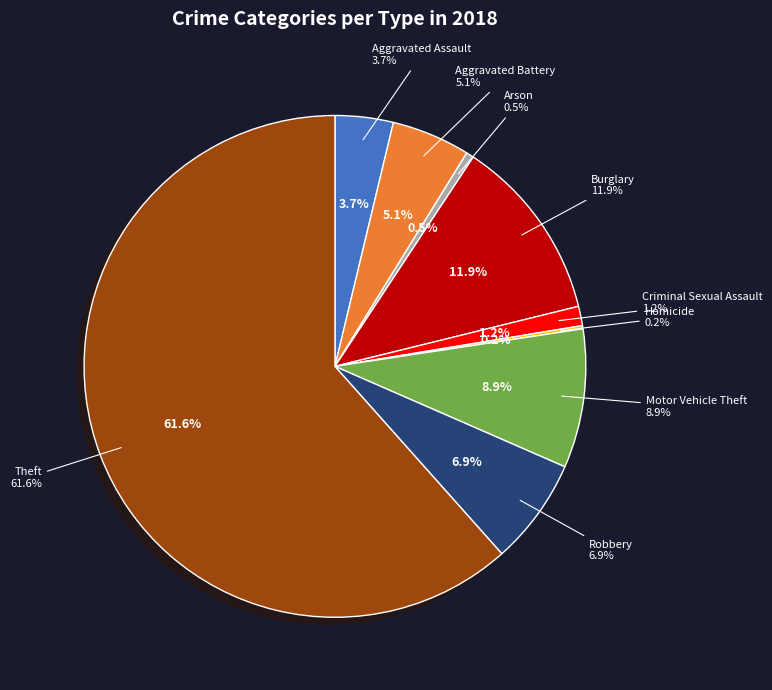

To the nearest percent, what is the difference between the largest and smallest slice percentages?

61%